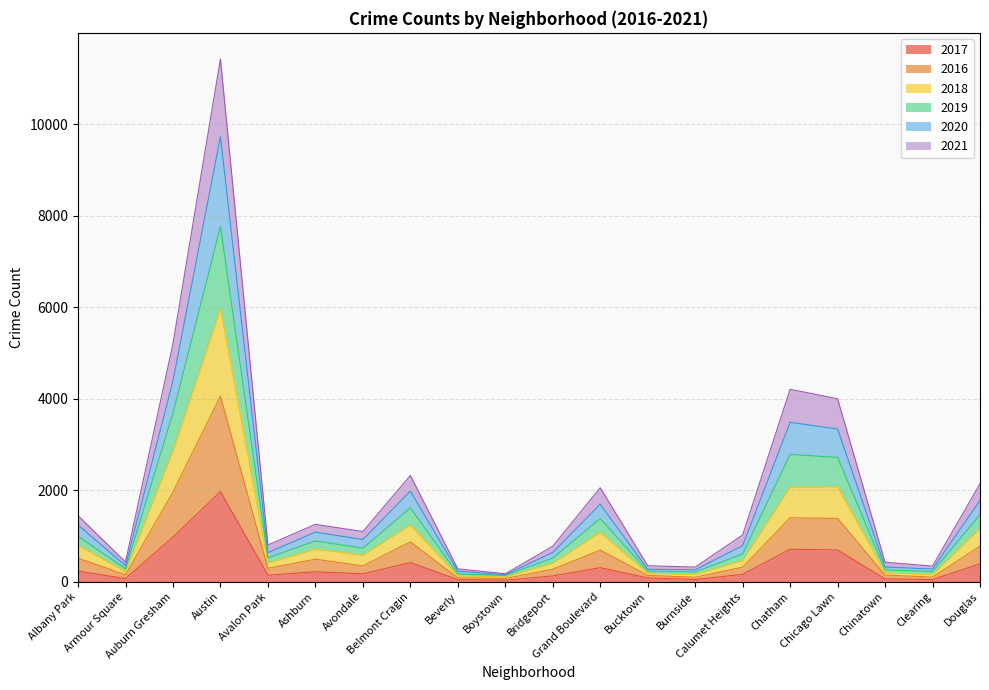

The 2019 series shows 542 at Clearing. True or false?

False